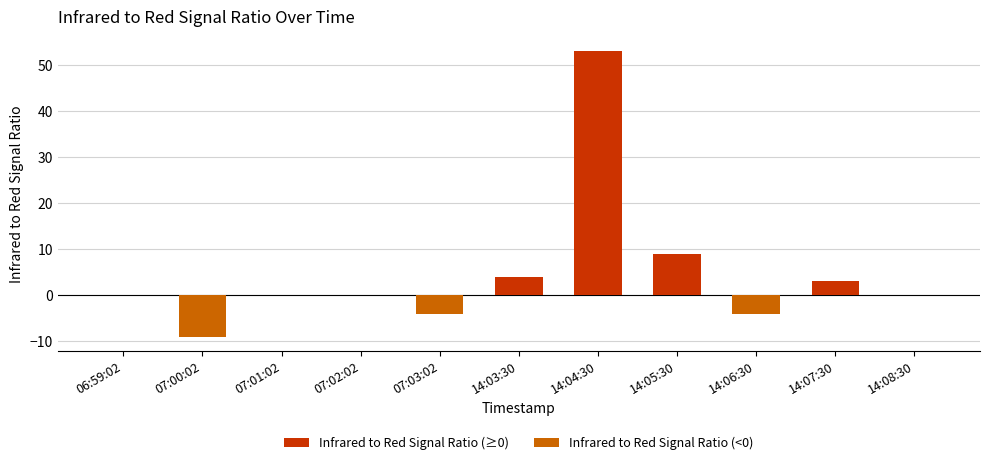

Count the number of categories in the chart.

11